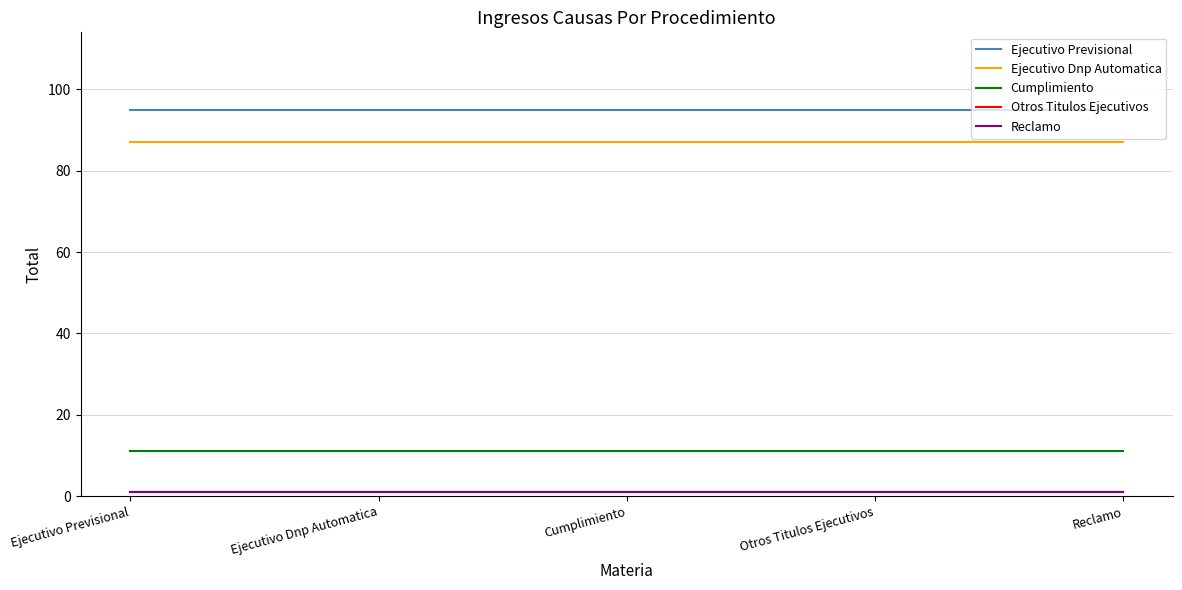

Which label corresponds to the largest value in the chart?

Ejecutivo Previsional